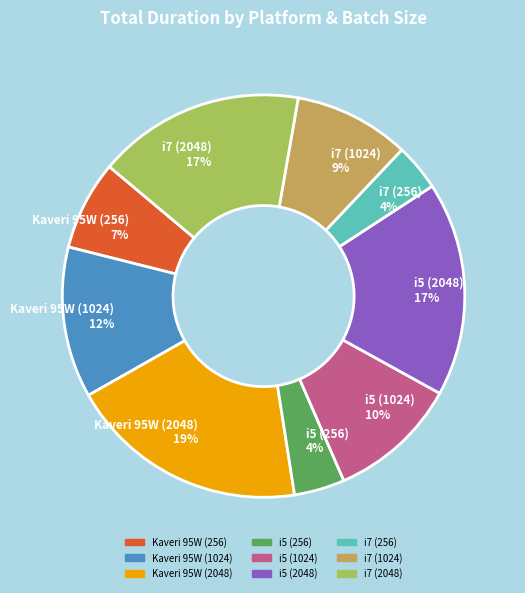

Count the number of slices in the pie.

9